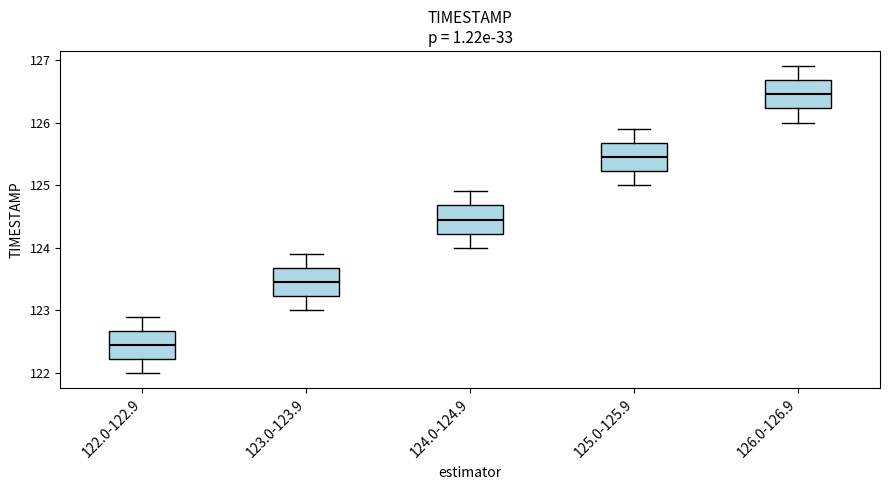

Which box's median line is the lowest?

122.0-122.9